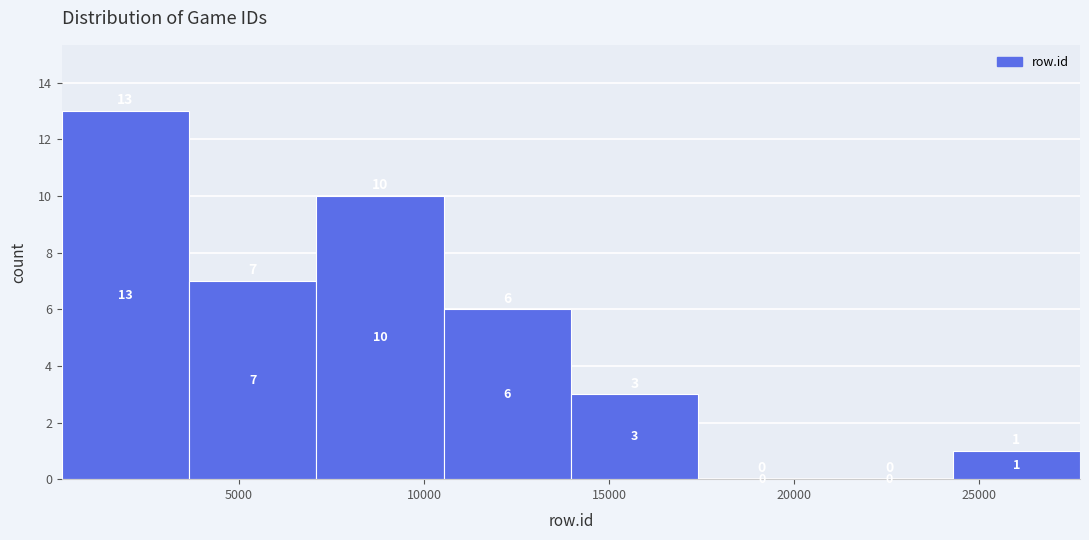

Reading left to right, transcribe this chart: for each bar, give the range it covers on the x-axis and its height. The bar edges are not printed on the chart, so give them approximately, as read against the axis.

0 to 3500: 13
3500 to 7000: 7
7000 to 10500: 10
10500 to 14000: 6
14000 to 17500: 3
17500 to 21000: 0
21000 to 24500: 0
24500 to 27500: 1